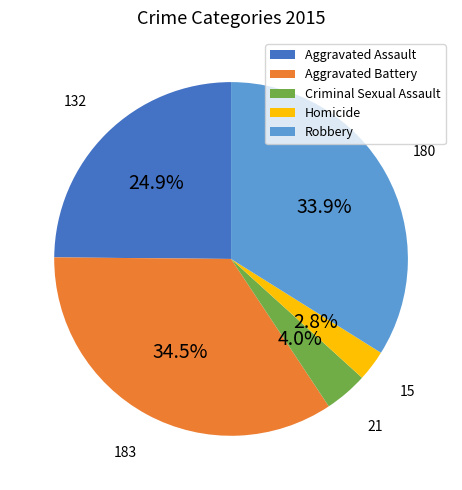

Which has a higher value, Homicide or Robbery?

Robbery